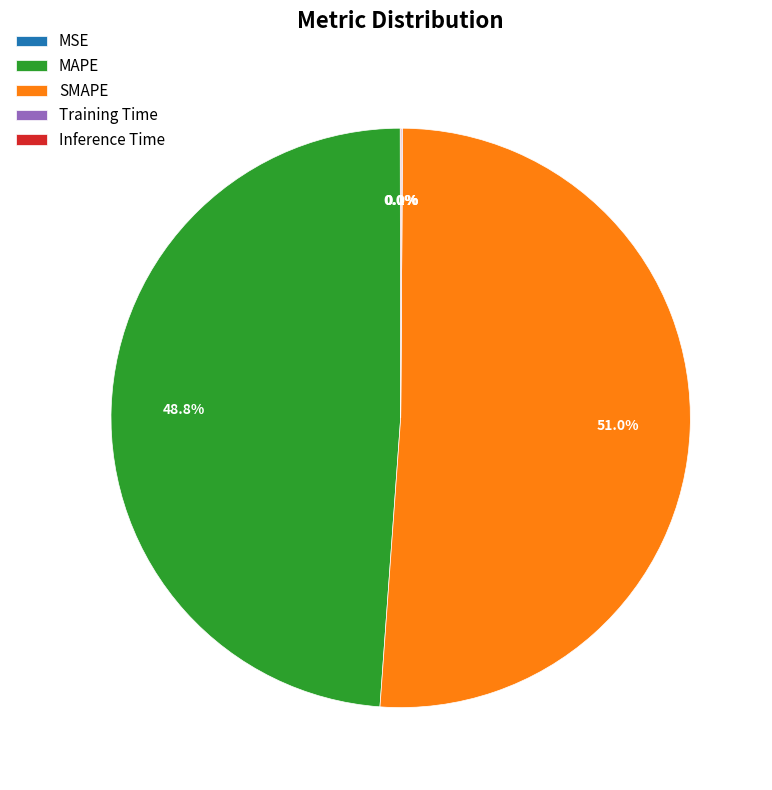

How much of the chart is everything except MAPE?

51.2%